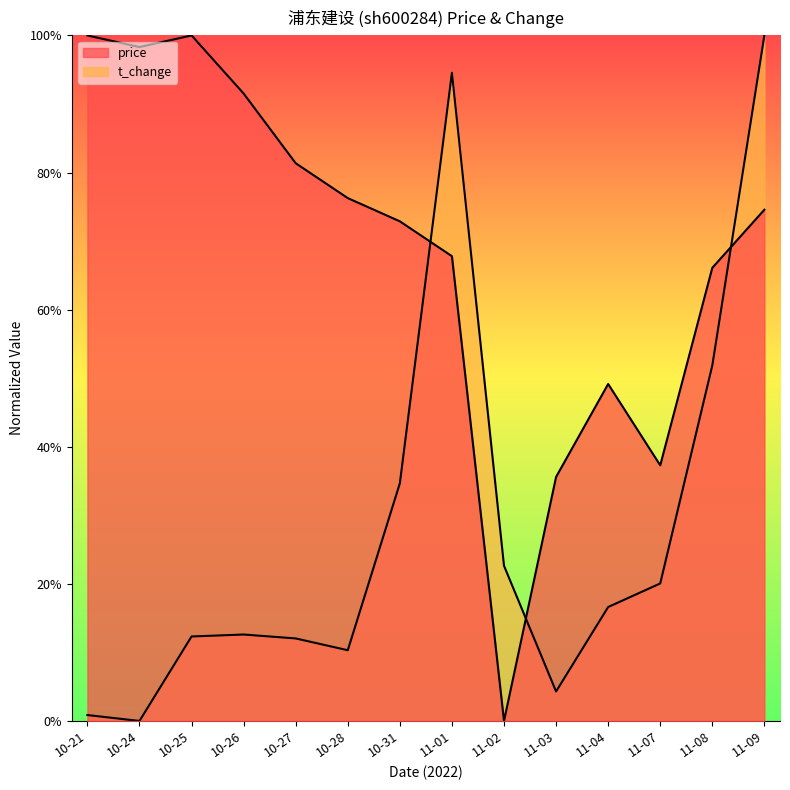

The price series shows 0.6 at 11-07. True or false?

False